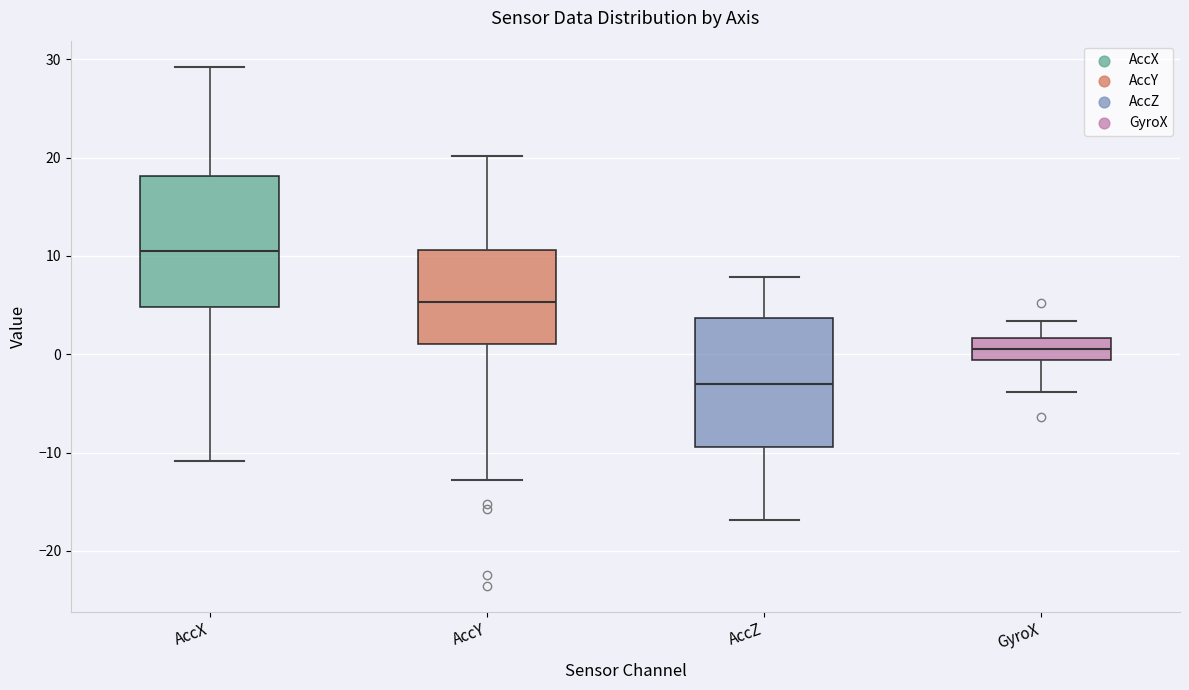

Where does the median line of the box for AccY sit on the y-axis? The values are not printed on the chart, so give them approximately, as read against the axis.

5